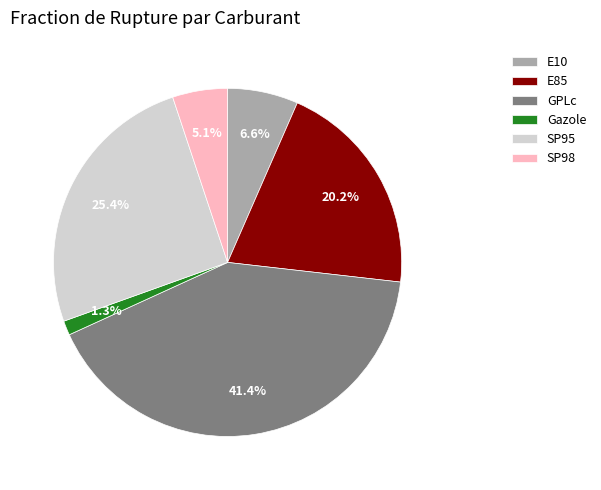

Which slice is the largest?

GPLc